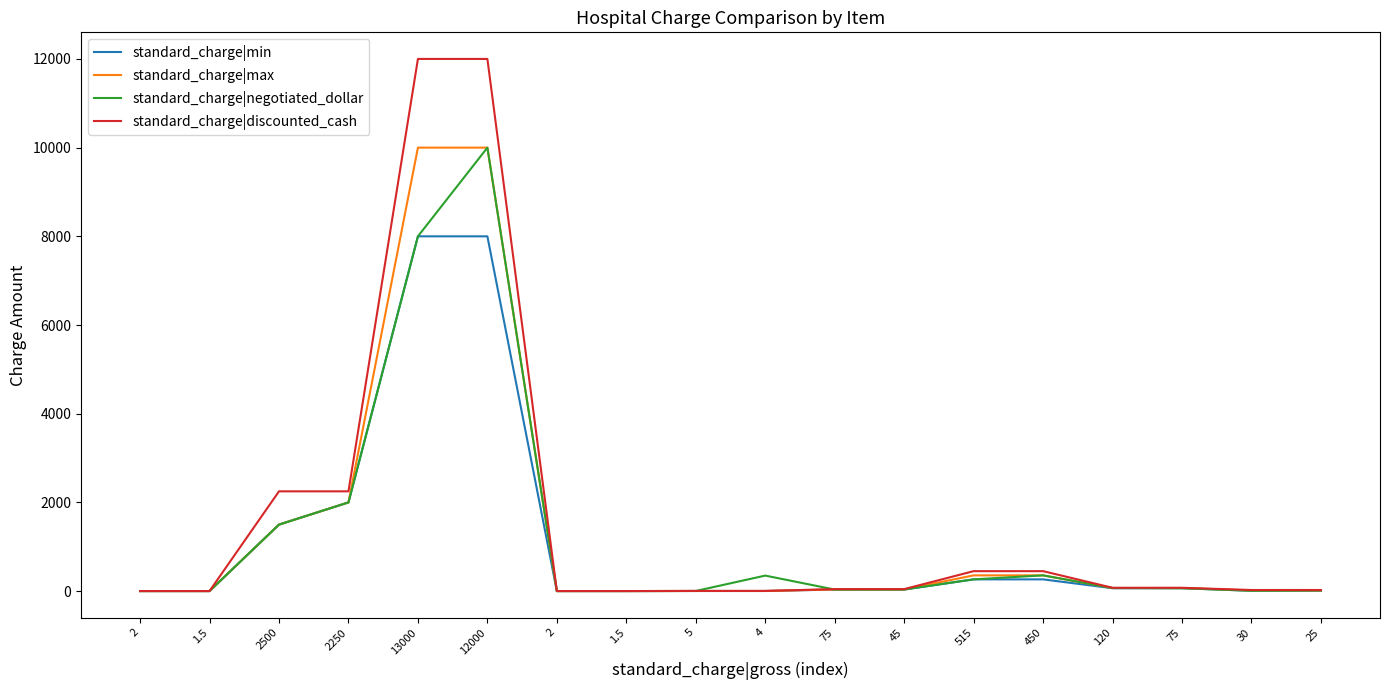

What is the difference between the standard_charge|discounted_cash values at 45 and 2?

43.5